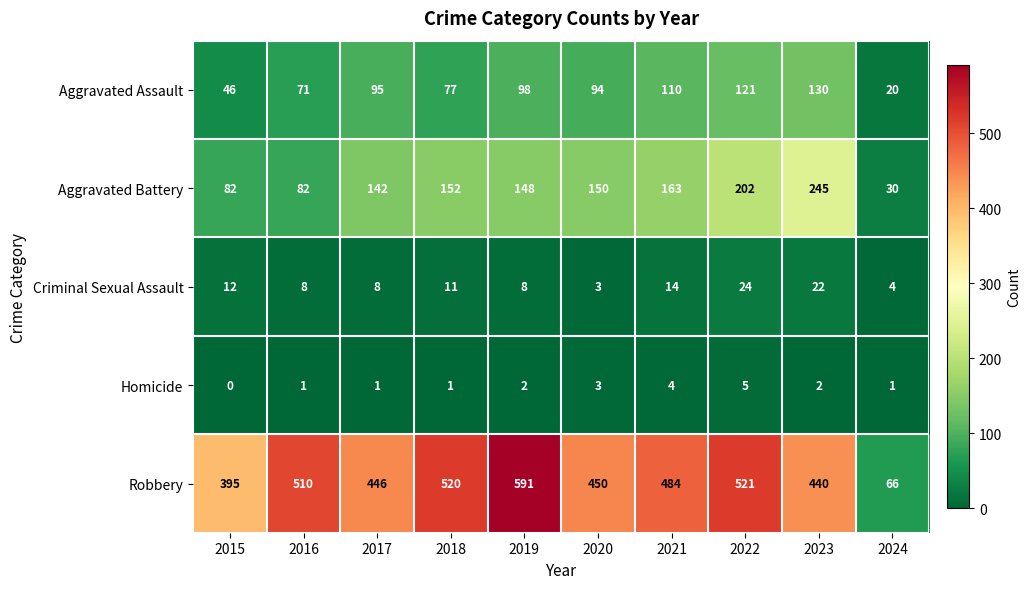

Where is Robbery nearest to the value 328?

2015